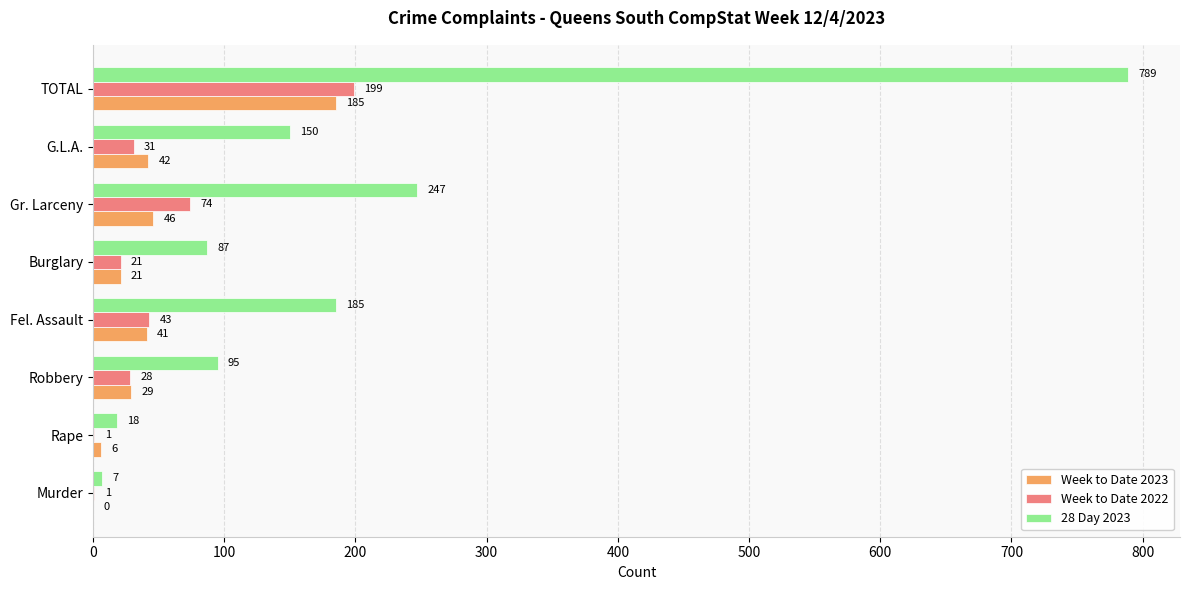

Which series has the largest total across all categories?

28 Day 2023